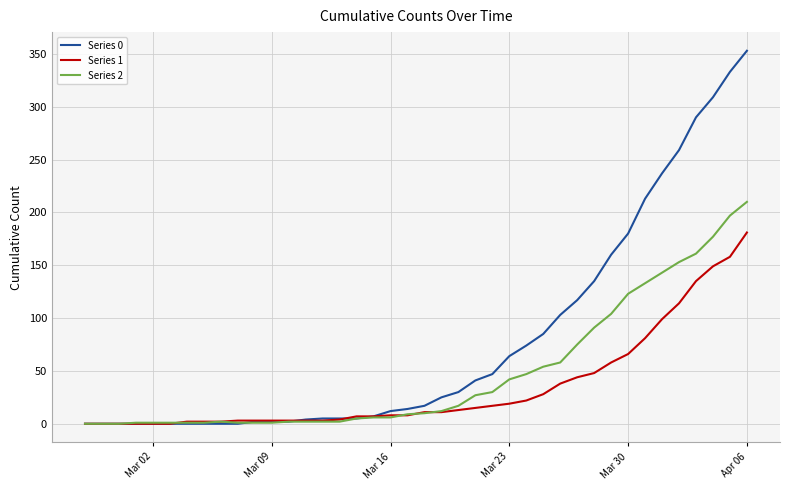

Which series has the widest spread of values?

Series 0